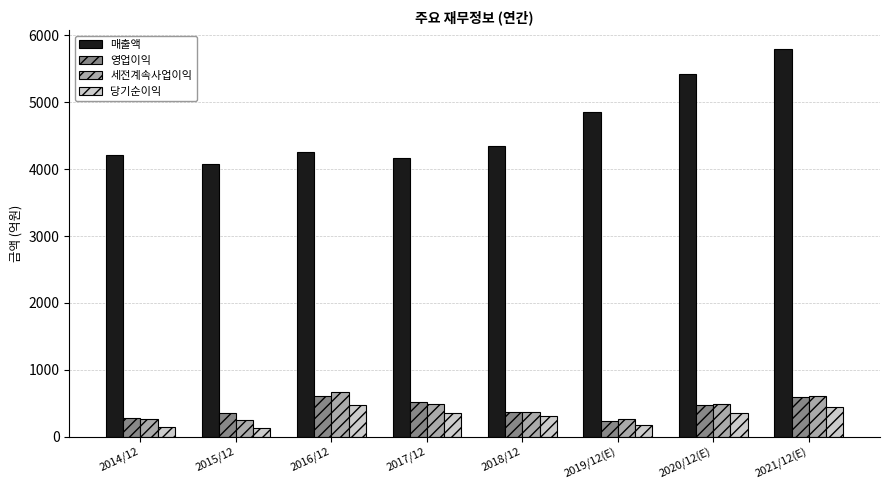

What is the value of the 세전계속사업이익 bar at the 5th from the left?

375